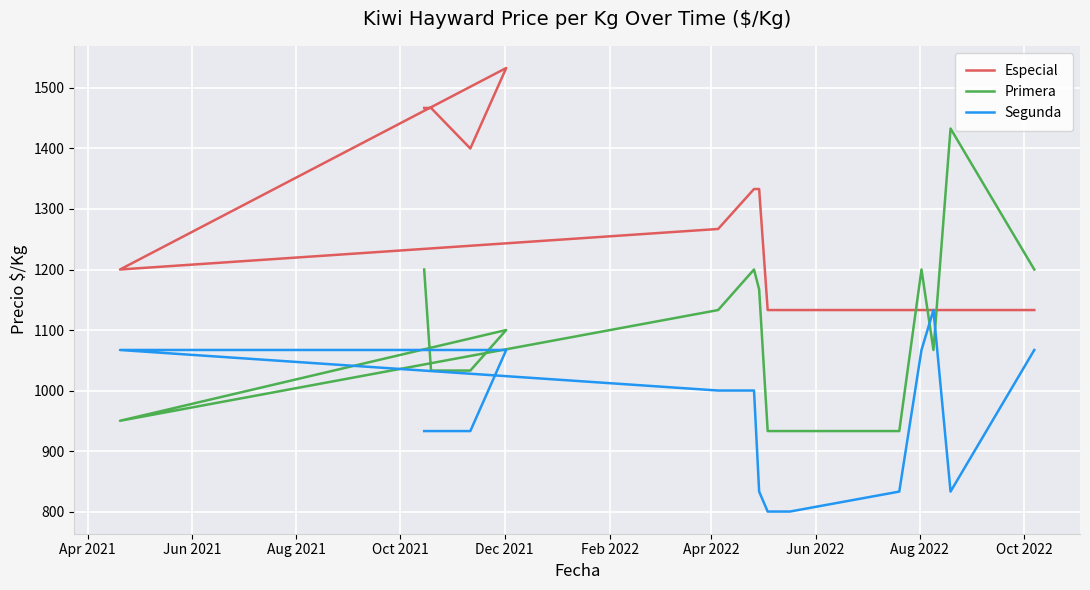

True or false: Especial and Segunda cross at least once.

False